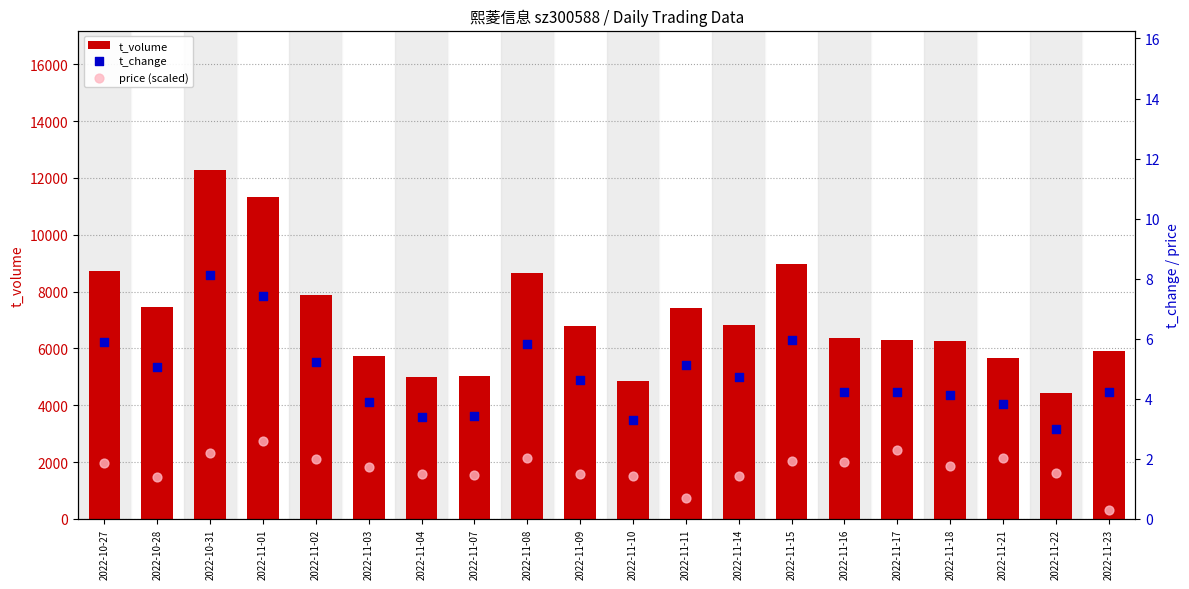

What are all the series names shown in the legend?

t_volume, t_change, price (scaled)